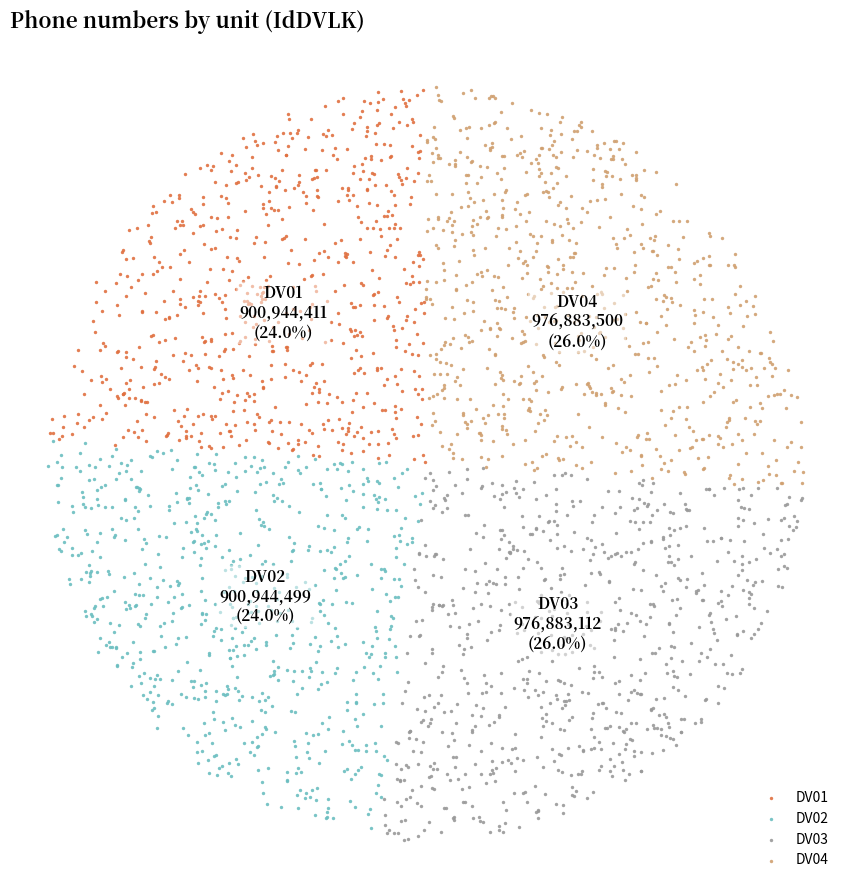

Is there a majority slice in this chart?

No